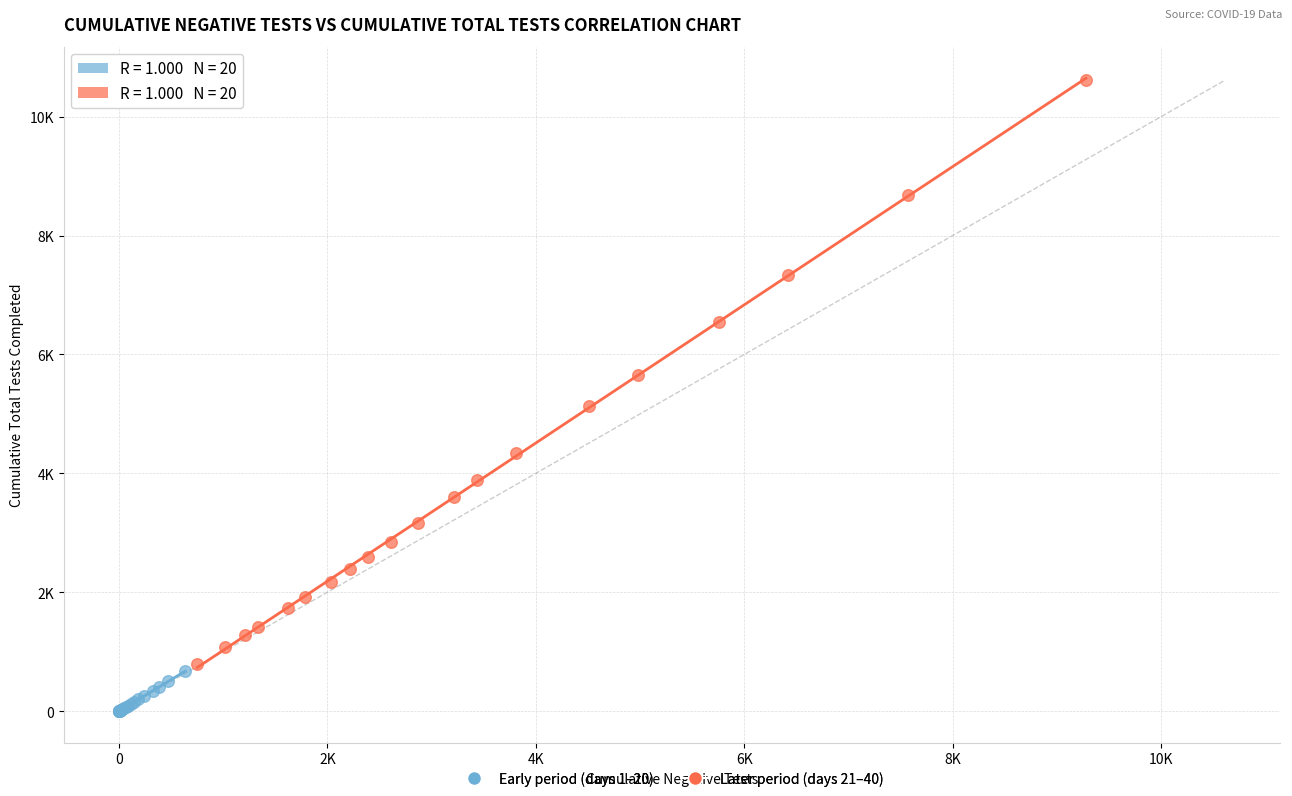

Which series reaches the maximum Y coordinate?

Later period (days 21–40)